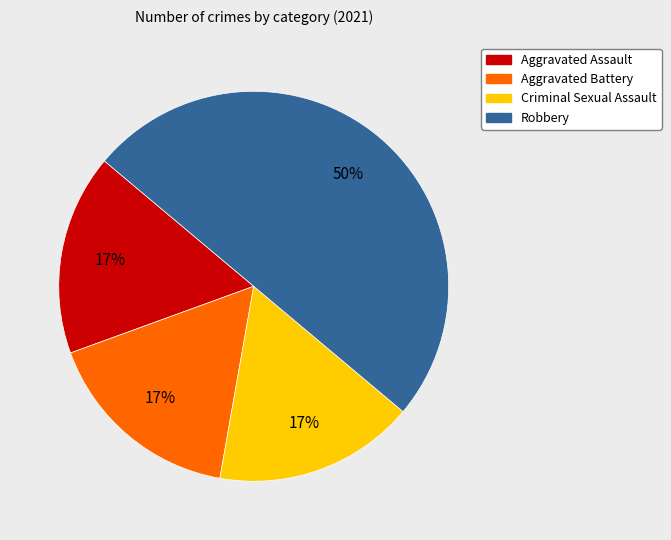

Is Criminal Sexual Assault the majority of the pie?

No